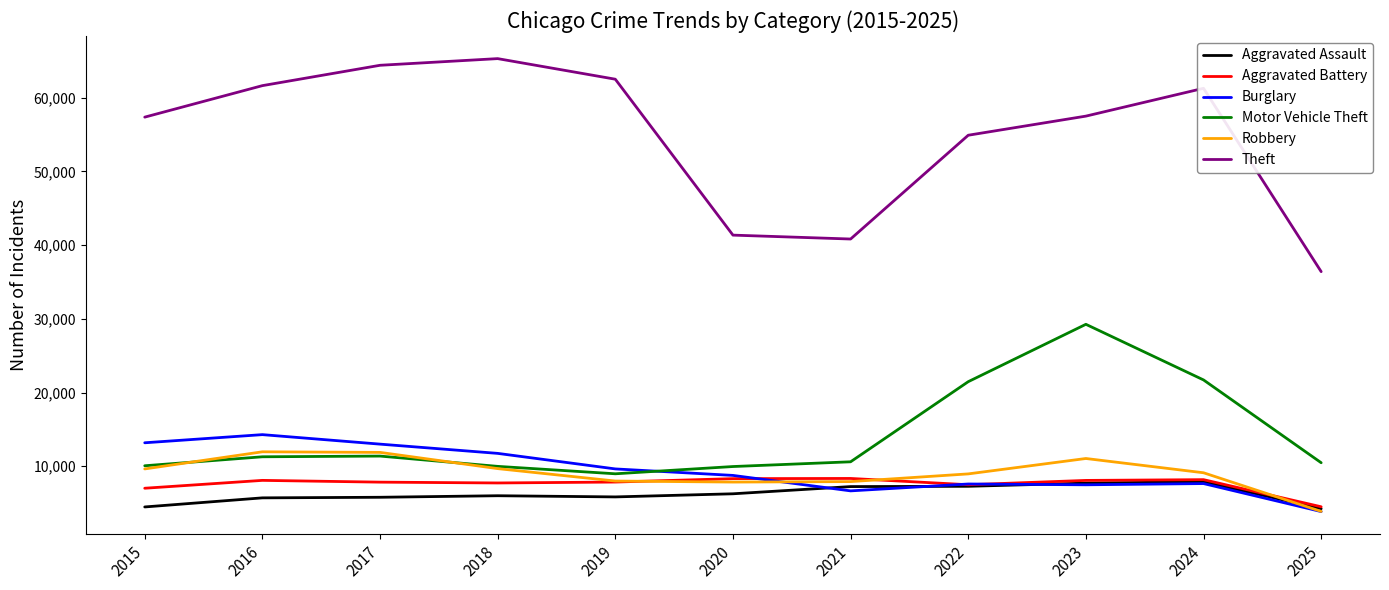

What are all the series names shown in the legend?

Aggravated Assault, Aggravated Battery, Burglary, Motor Vehicle Theft, Robbery, Theft